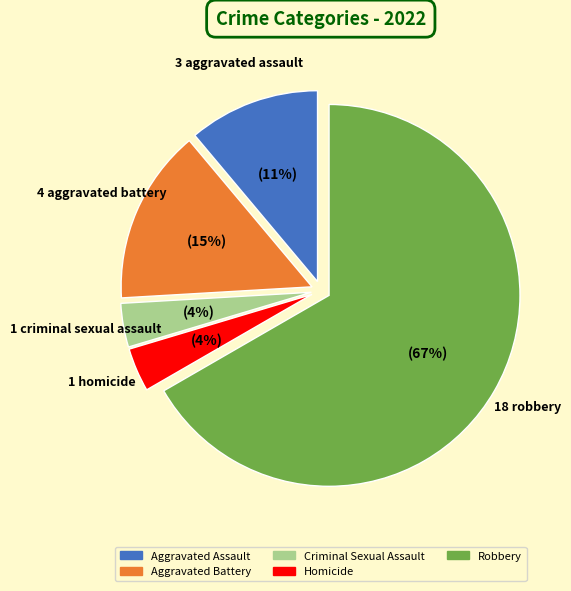

Does any single category account for the majority?

Yes